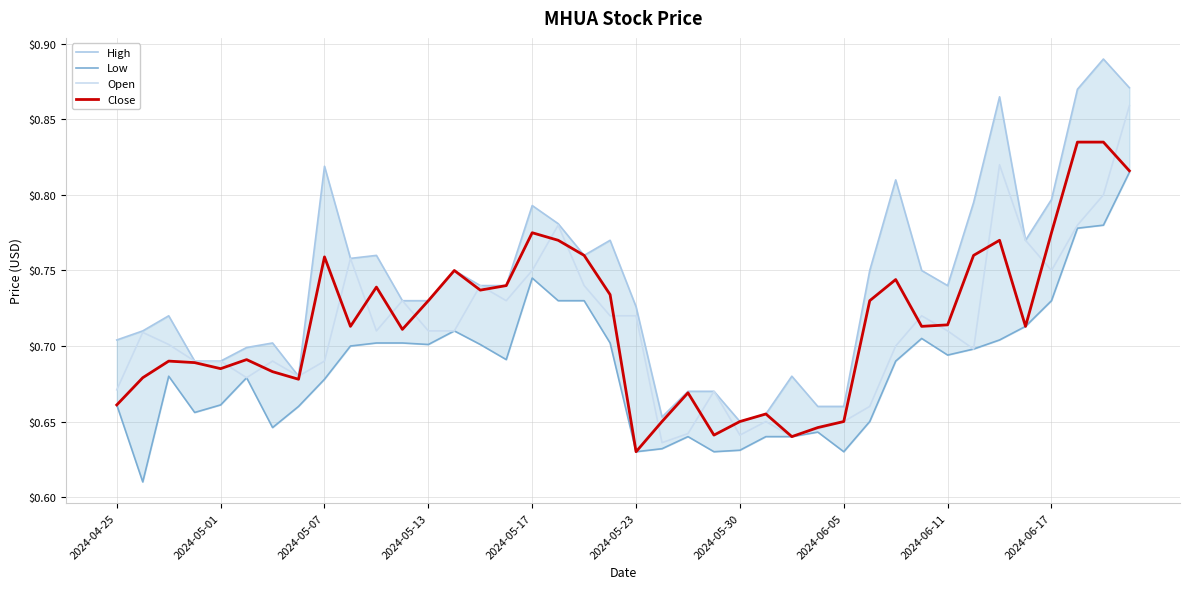

What is the minimum value for Low?

0.6